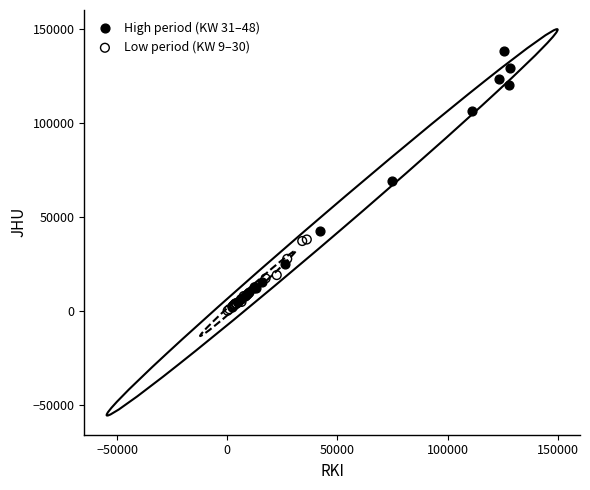

Which series has the widest spread of Y values?

High period (KW 31–48)